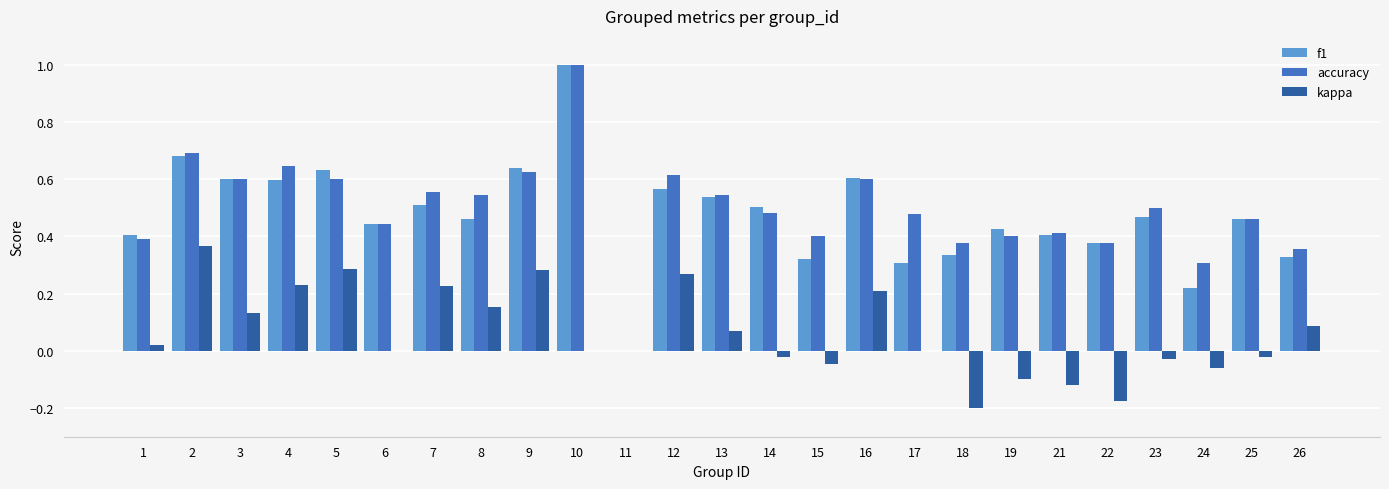

At which category is the sum across all series the highest?

10